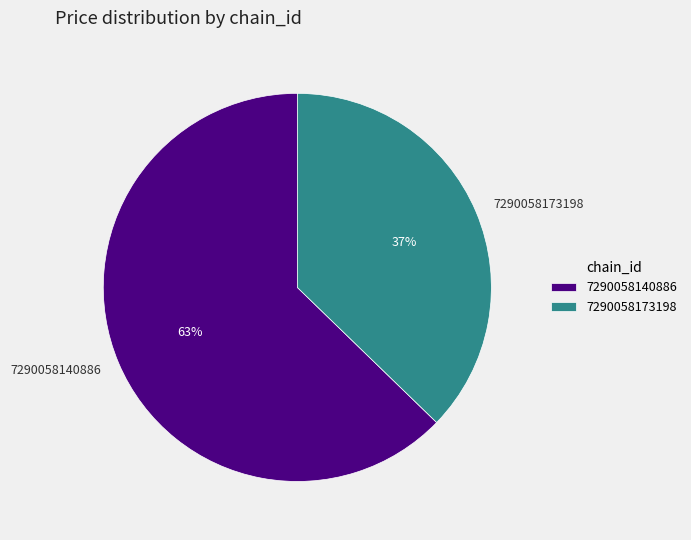

Is it true that 7290058140886 is 72% of the pie?

False